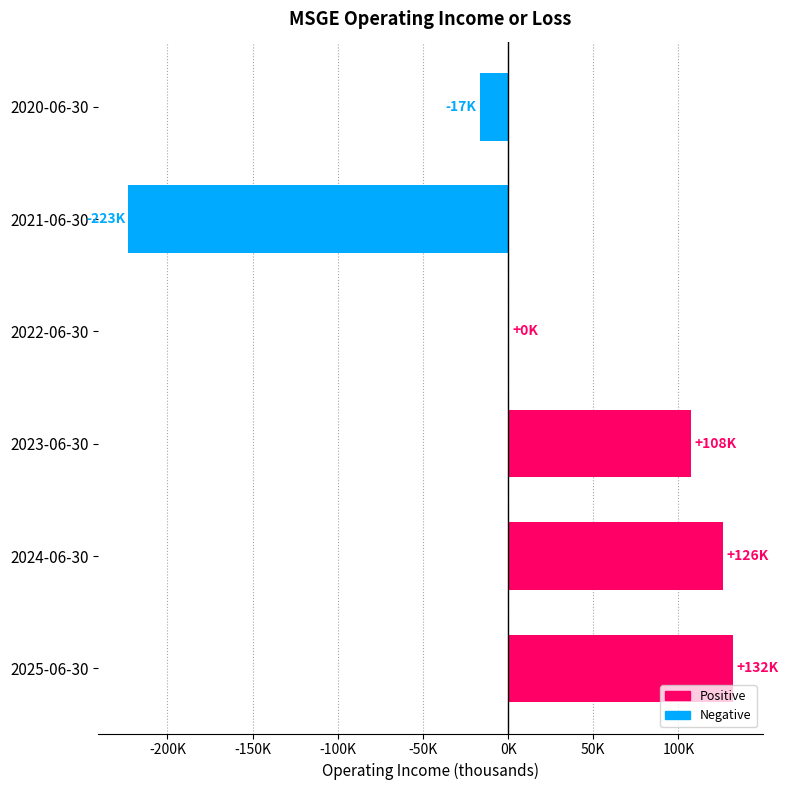

What is the maximum value shown in the chart?

131800